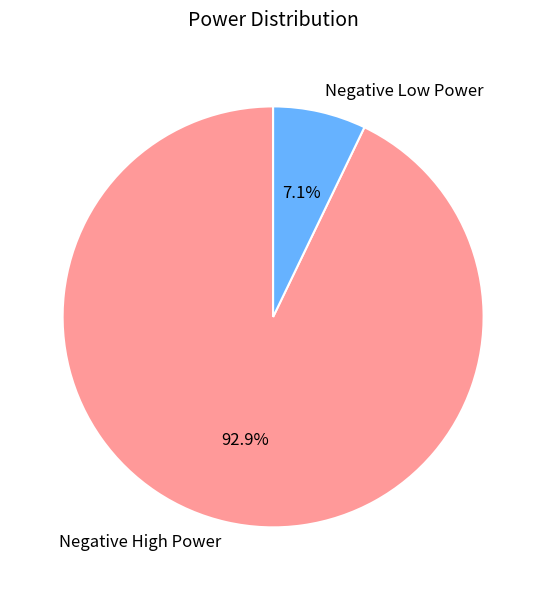

Rank the categories by value from lowest to highest.

Negative Low Power, Negative High Power